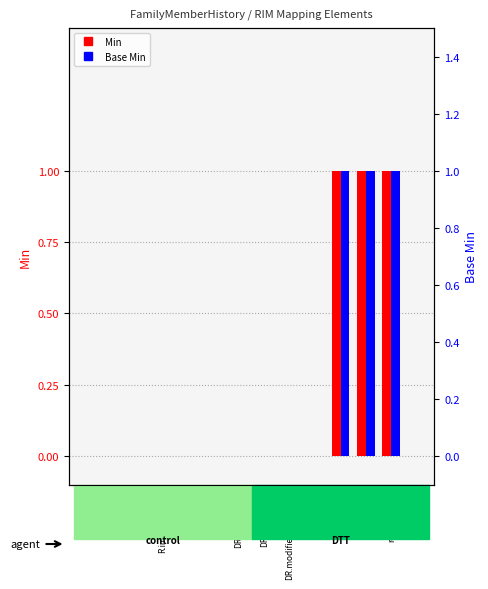

Which category has the lowest value across all series?

Obs[OBS]